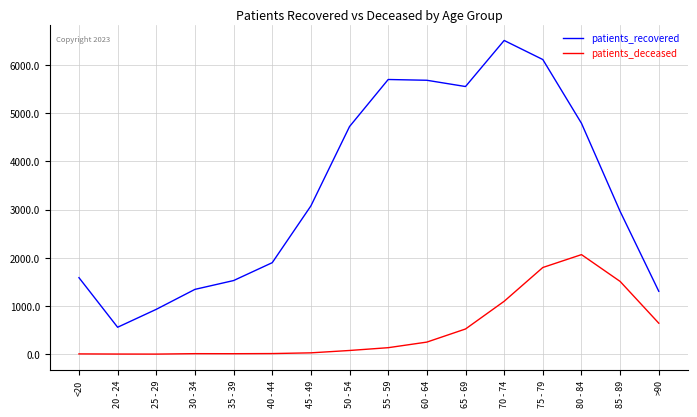

Which series has the widest spread of values?

patients_recovered